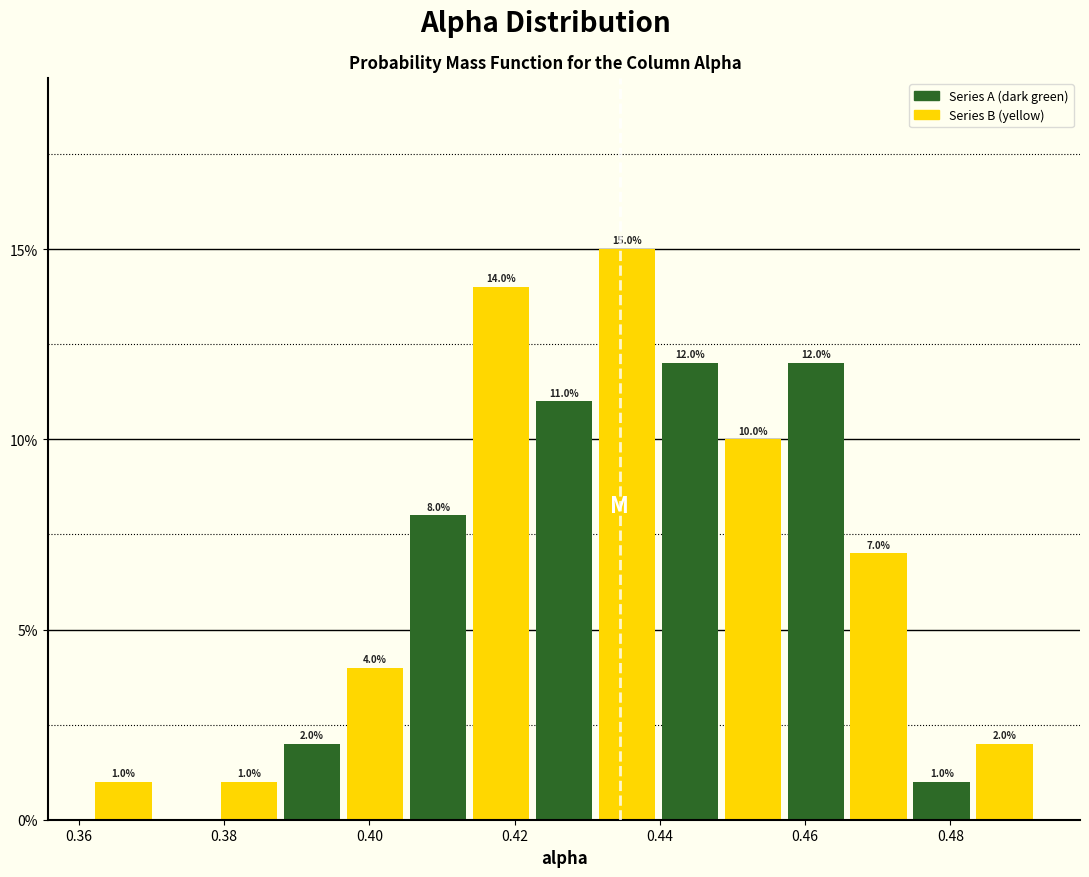

Over which range of the x-axis is the bar tallest?

0.432 to 0.440